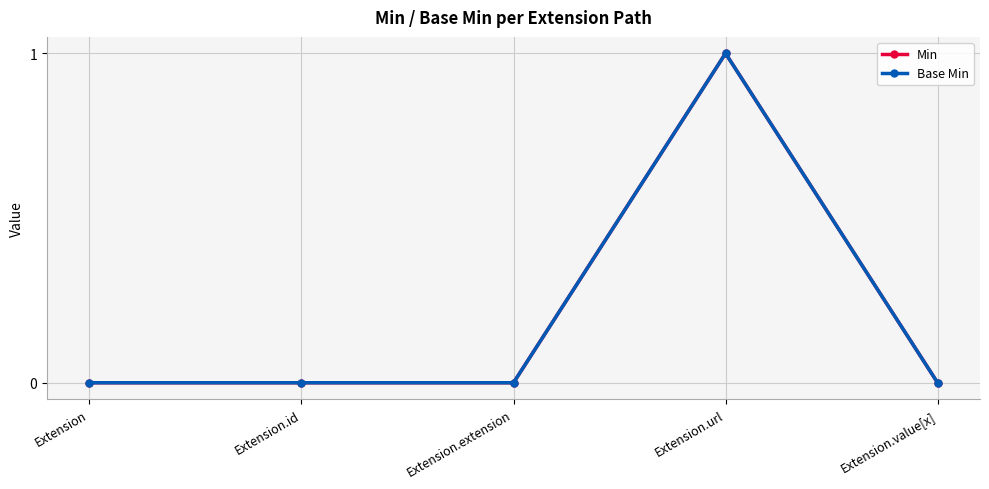

Is this an area chart (filled region under the line)?

No